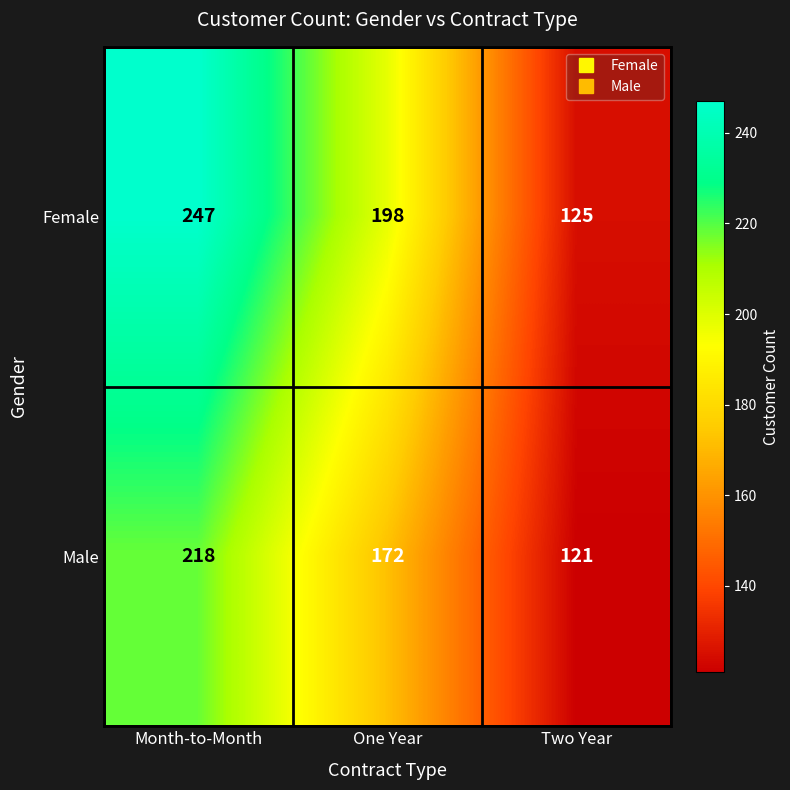

What is the maximum value for Female?

247